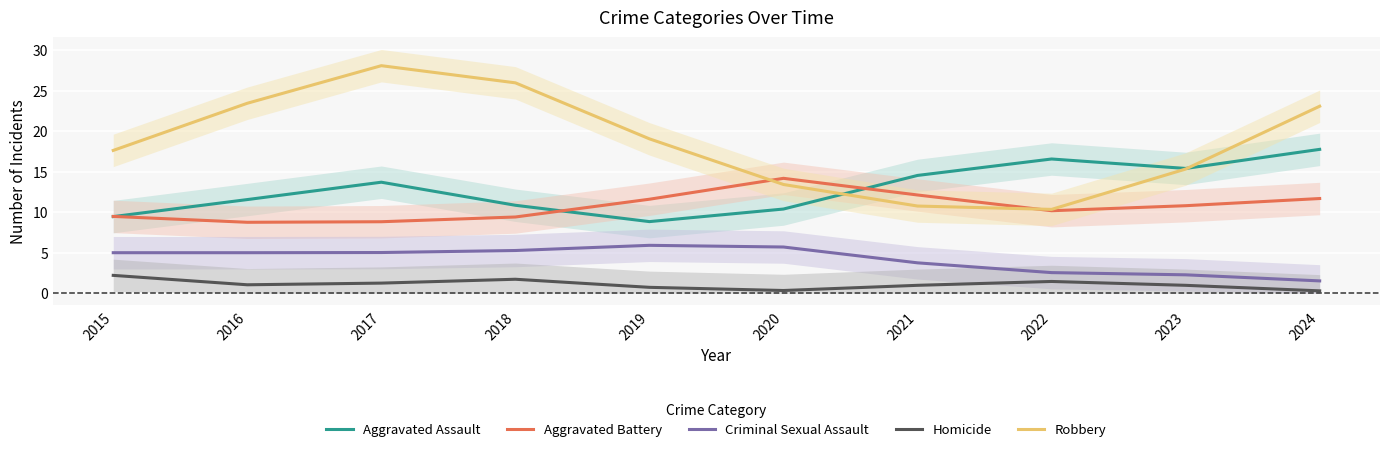

How many lines are shown in the chart?

5